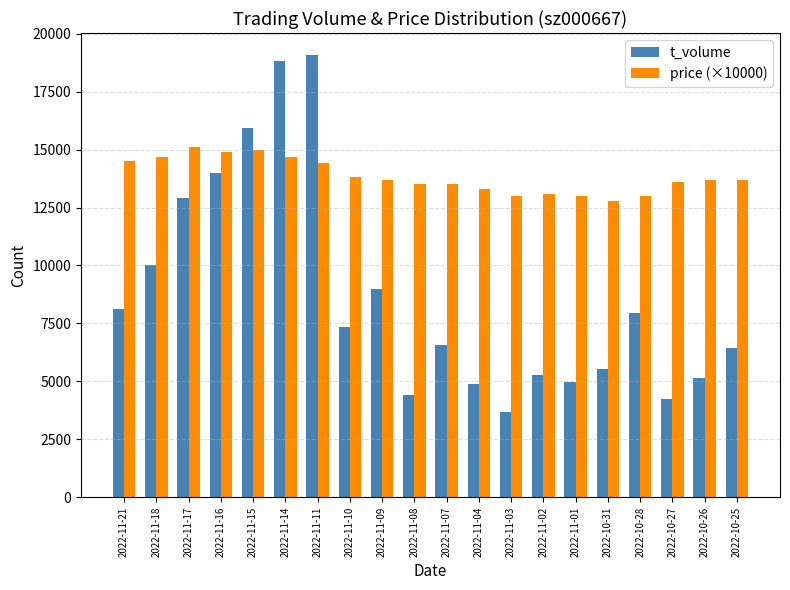

How many data points in price (×10000) are less than 13700?

9